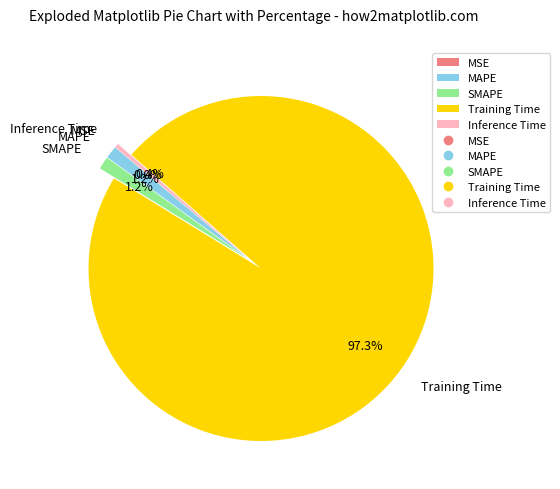

Which category accounts for the majority?

Training Time